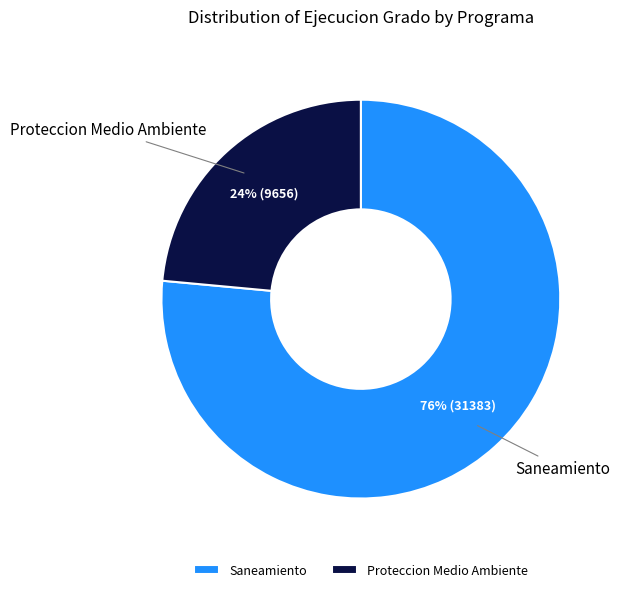

Which has a higher value, Saneamiento or Proteccion Medio Ambiente?

Saneamiento